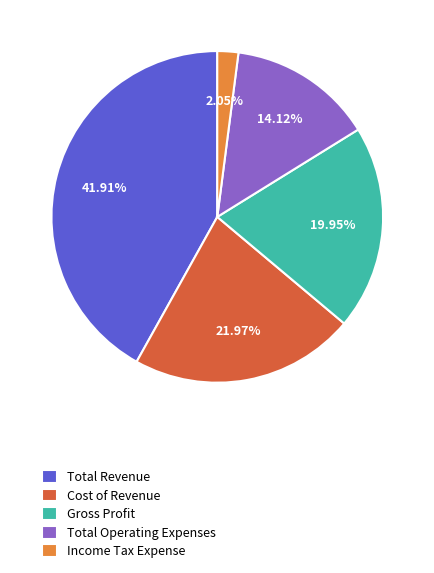

What is the smallest slice in the pie chart?

Income Tax Expense